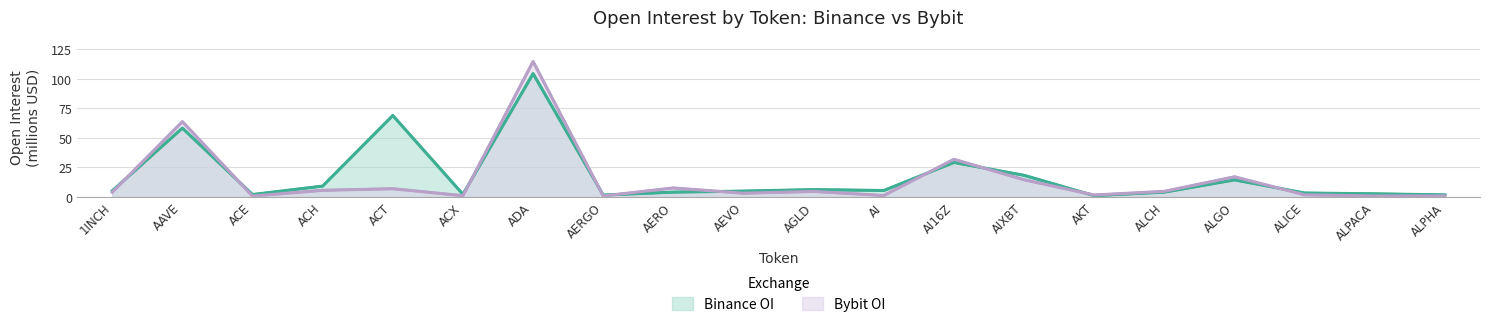

Where is the first local minimum for Binance_OI?

ACE